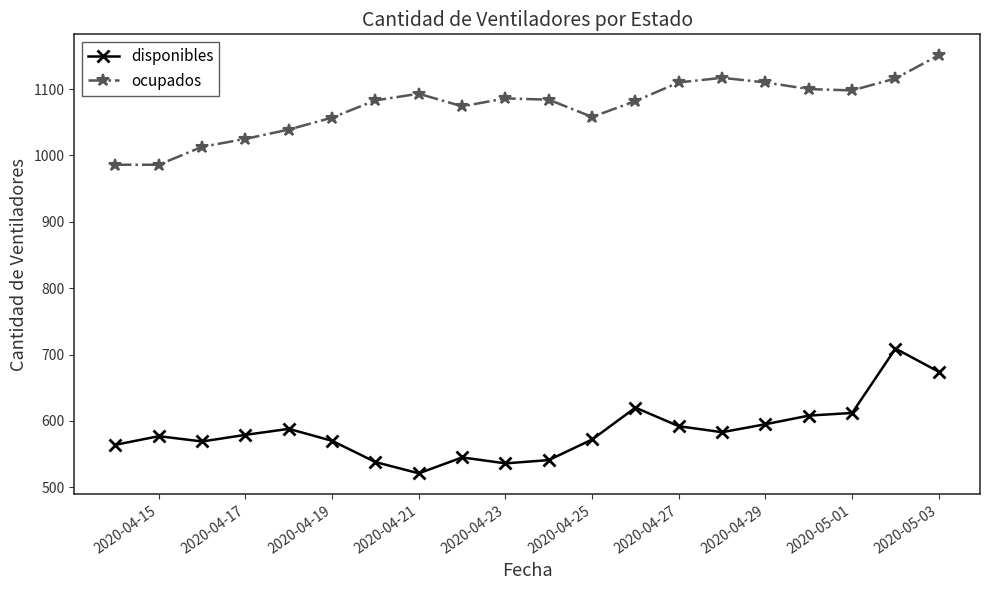

What is the average value of the ocupados series?

1073